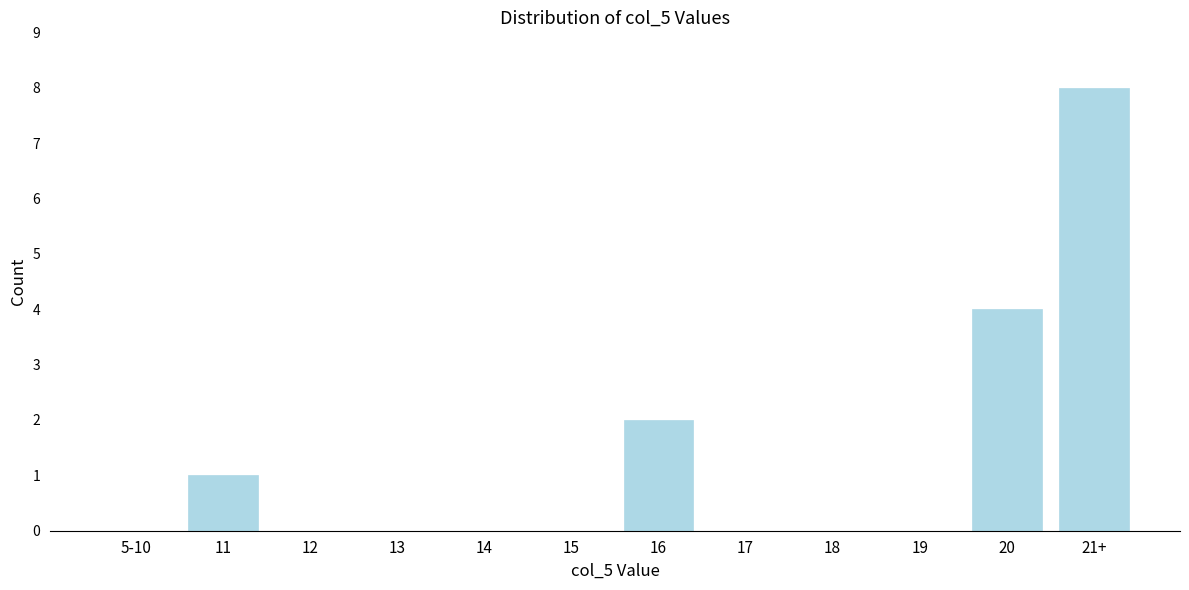

Reading left to right, transcribe all the data shown in this chart.

5-10=0	11=1	12=0	13=0	14=0	15=0	16=2	17=0	18=0	19=0	20=4	21+=8